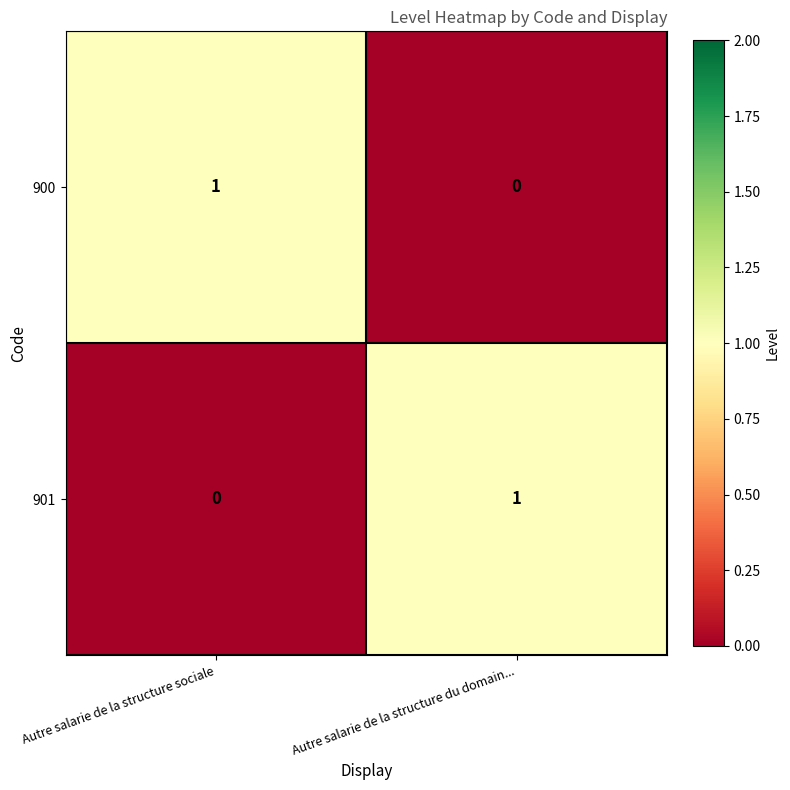

Is it true that 900 equals 1 at Autre salarie de la structure sociale?

True